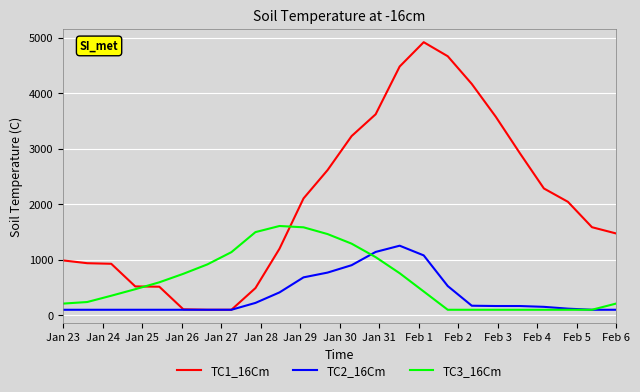

Which series has the widest spread of values?

TC1_16Cm